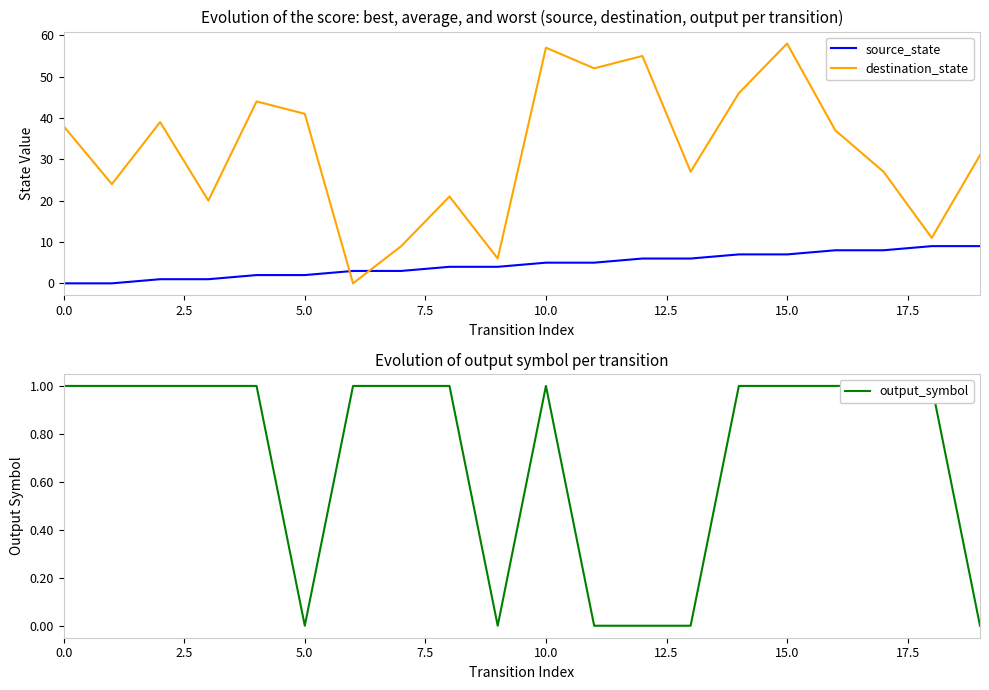

True or false: source_state has a value of 12 at 15.0.

False